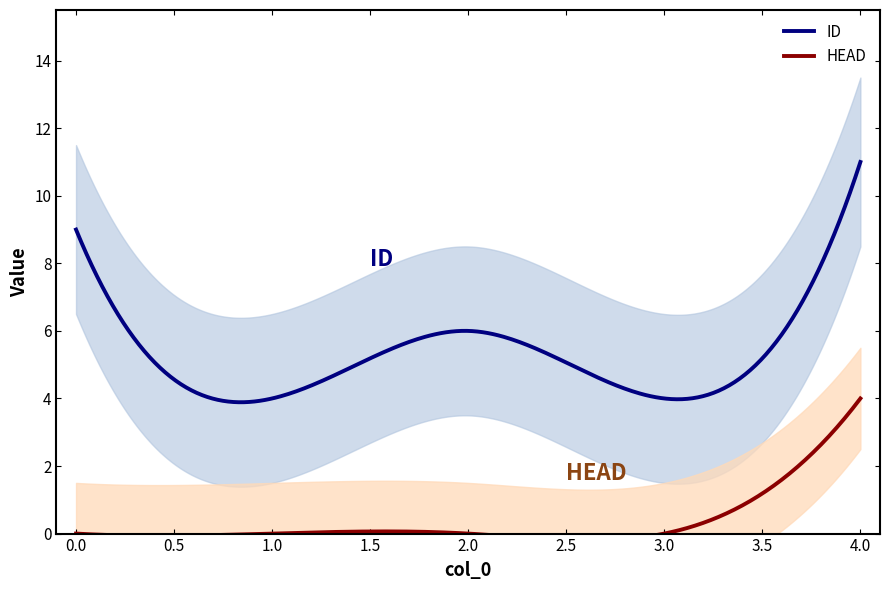

What is the difference between the ID values at 0 and 4?

2